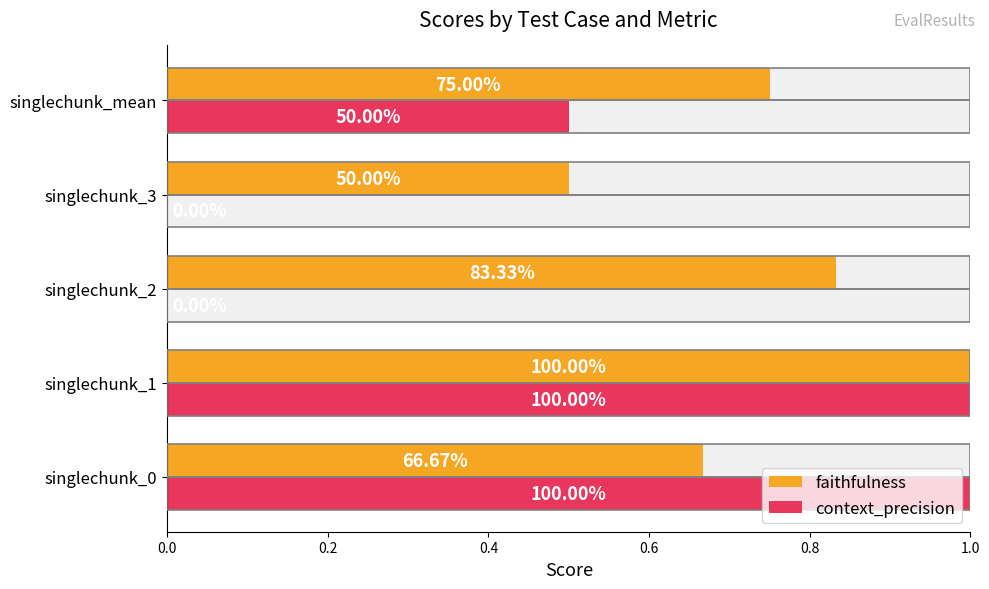

What is the value of the context_precision bar at the 5th from the left?

0.5